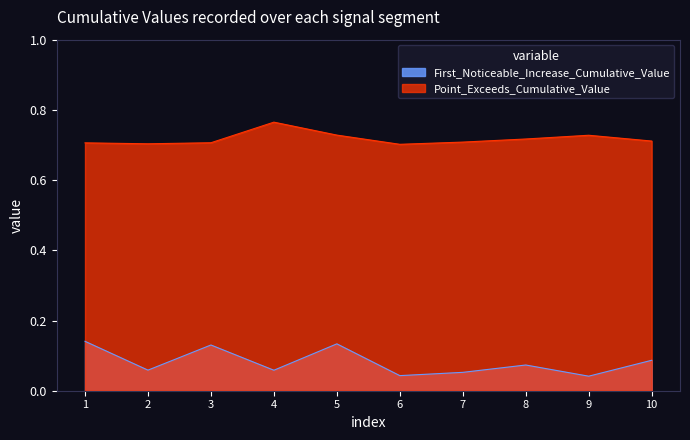

Which category has the highest value in the Point_Exceeds_Cumulative_Value series?

4